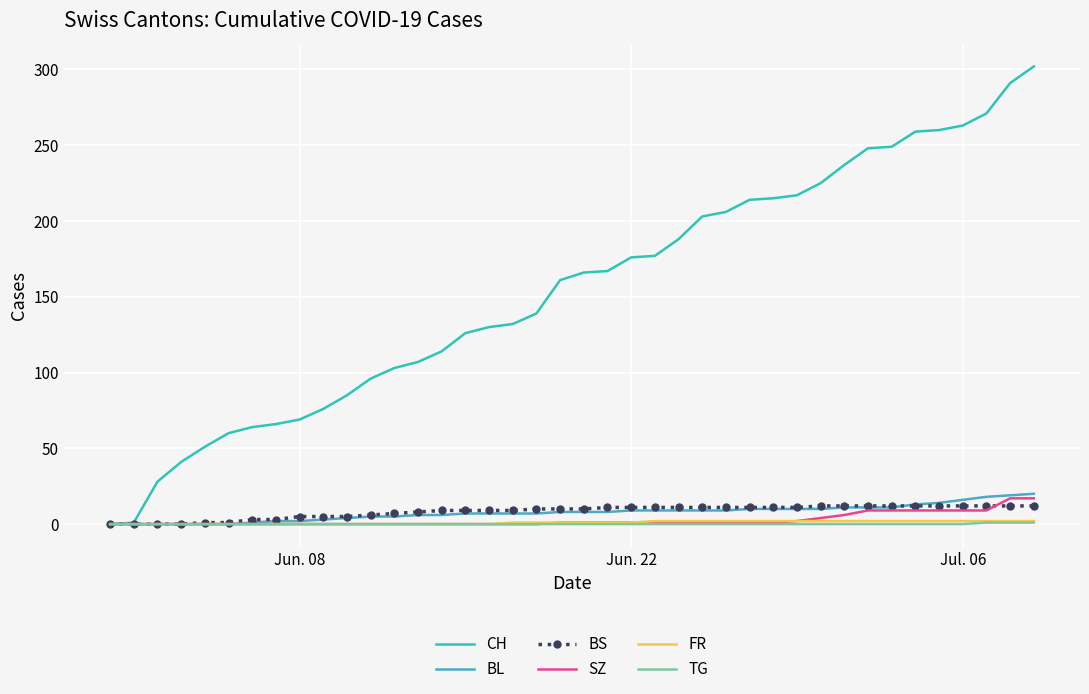

Which series has the widest spread of values?

CH